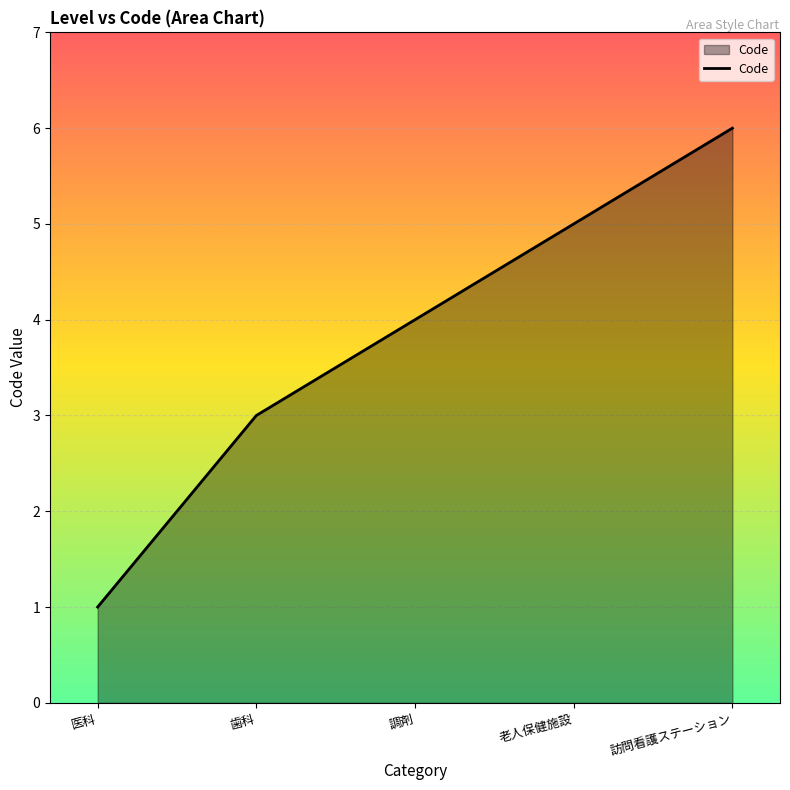

What position from the left is 医科?

1